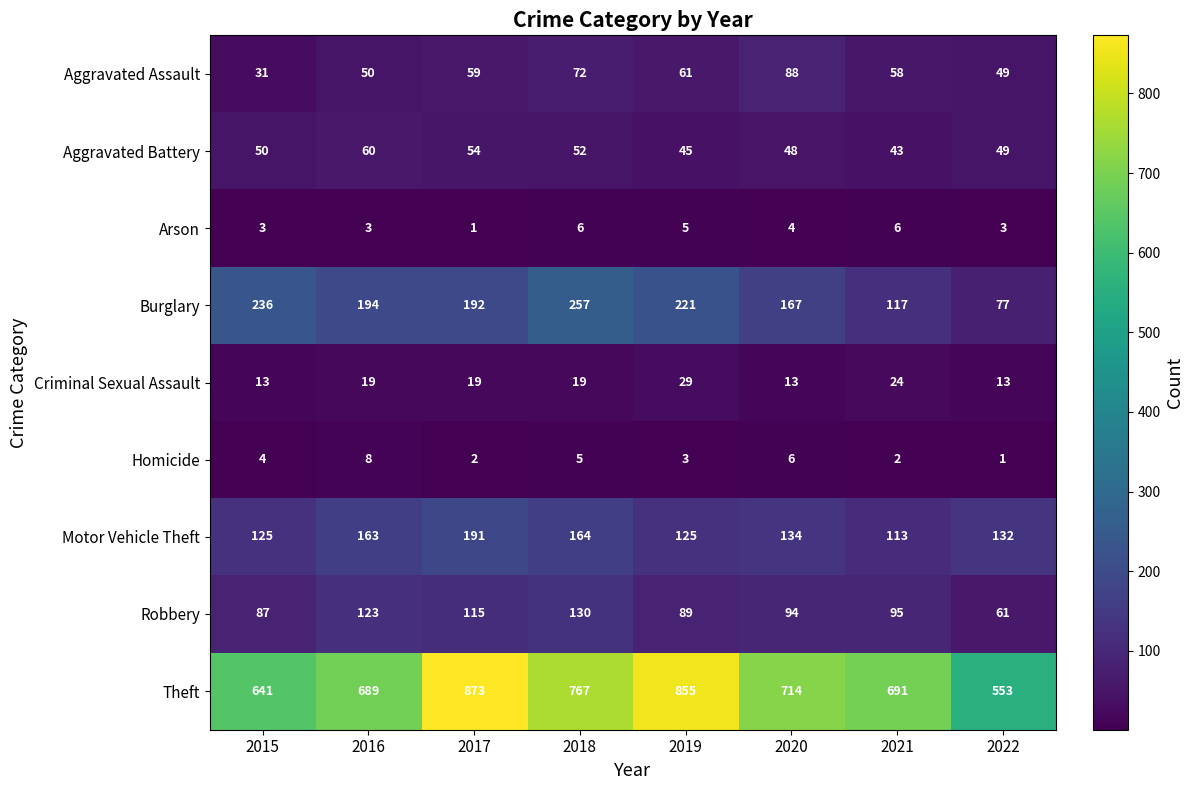

Rank the series by their maximum value, from lowest to highest.

Arson, Homicide, Criminal Sexual Assault, Aggravated Battery, Aggravated Assault, Robbery, Motor Vehicle Theft, Burglary, Theft